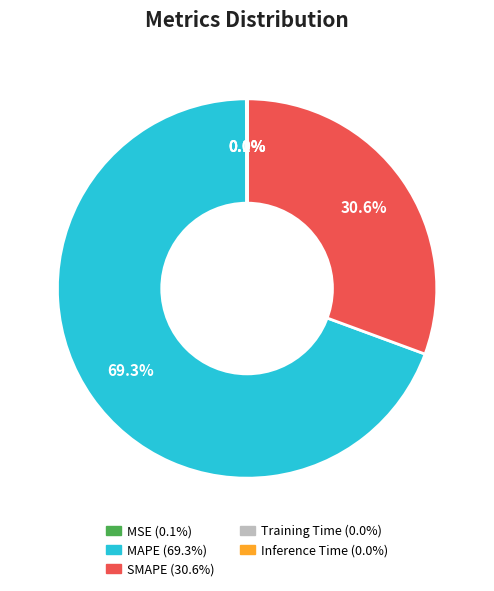

Does MAPE account for over 50% of the chart?

Yes